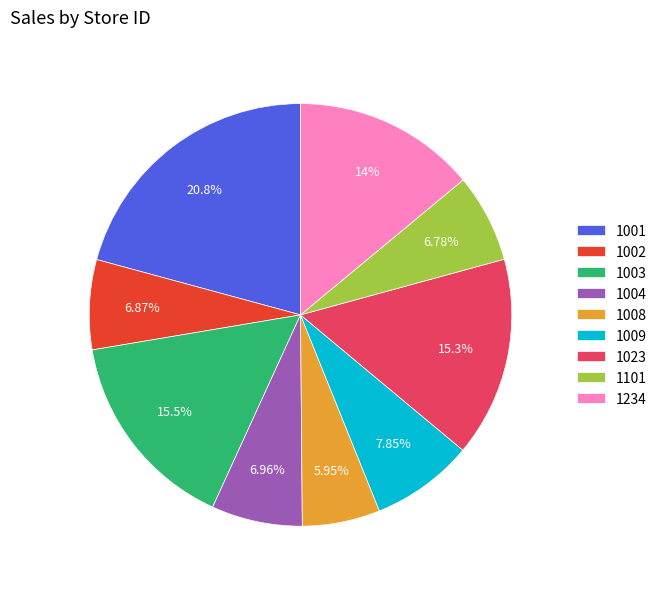

How much of the chart is everything except 1009?

92.1%